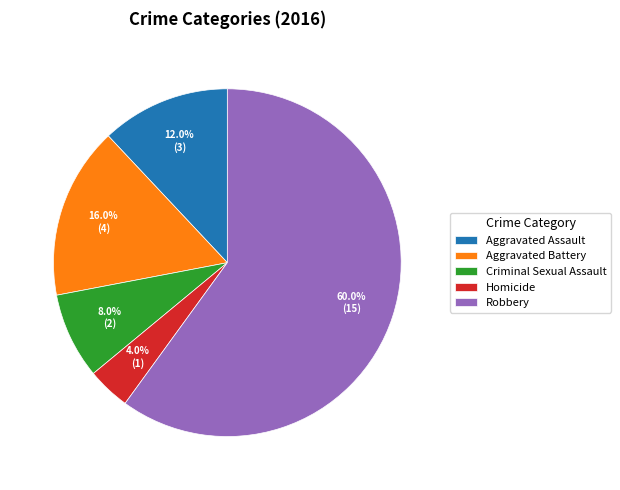

To the nearest percent, what percentage of the pie is Homicide?

4%